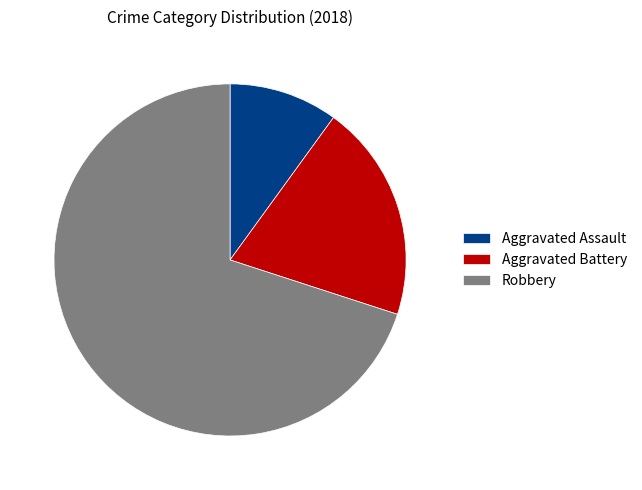

Which slice is the smallest?

Aggravated Assault